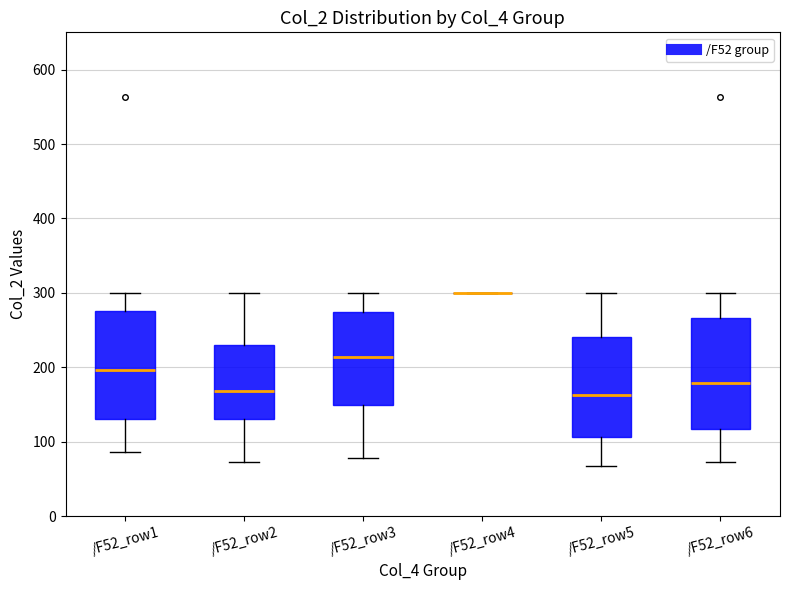

Where does the median line of the box for /F52_row6 sit on the y-axis? The values are not printed on the chart, so give them approximately, as read against the axis.

180